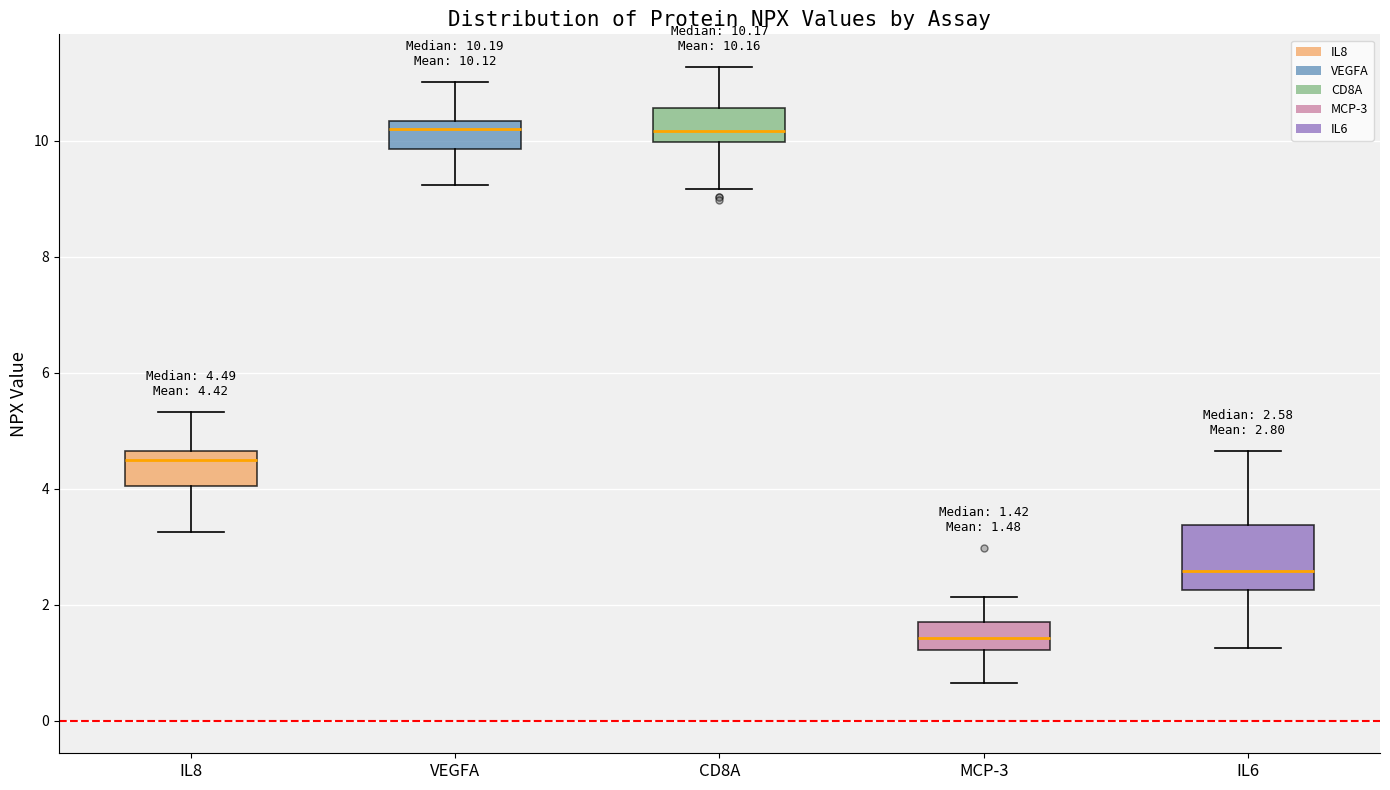

Which box's median line is the lowest?

MCP-3